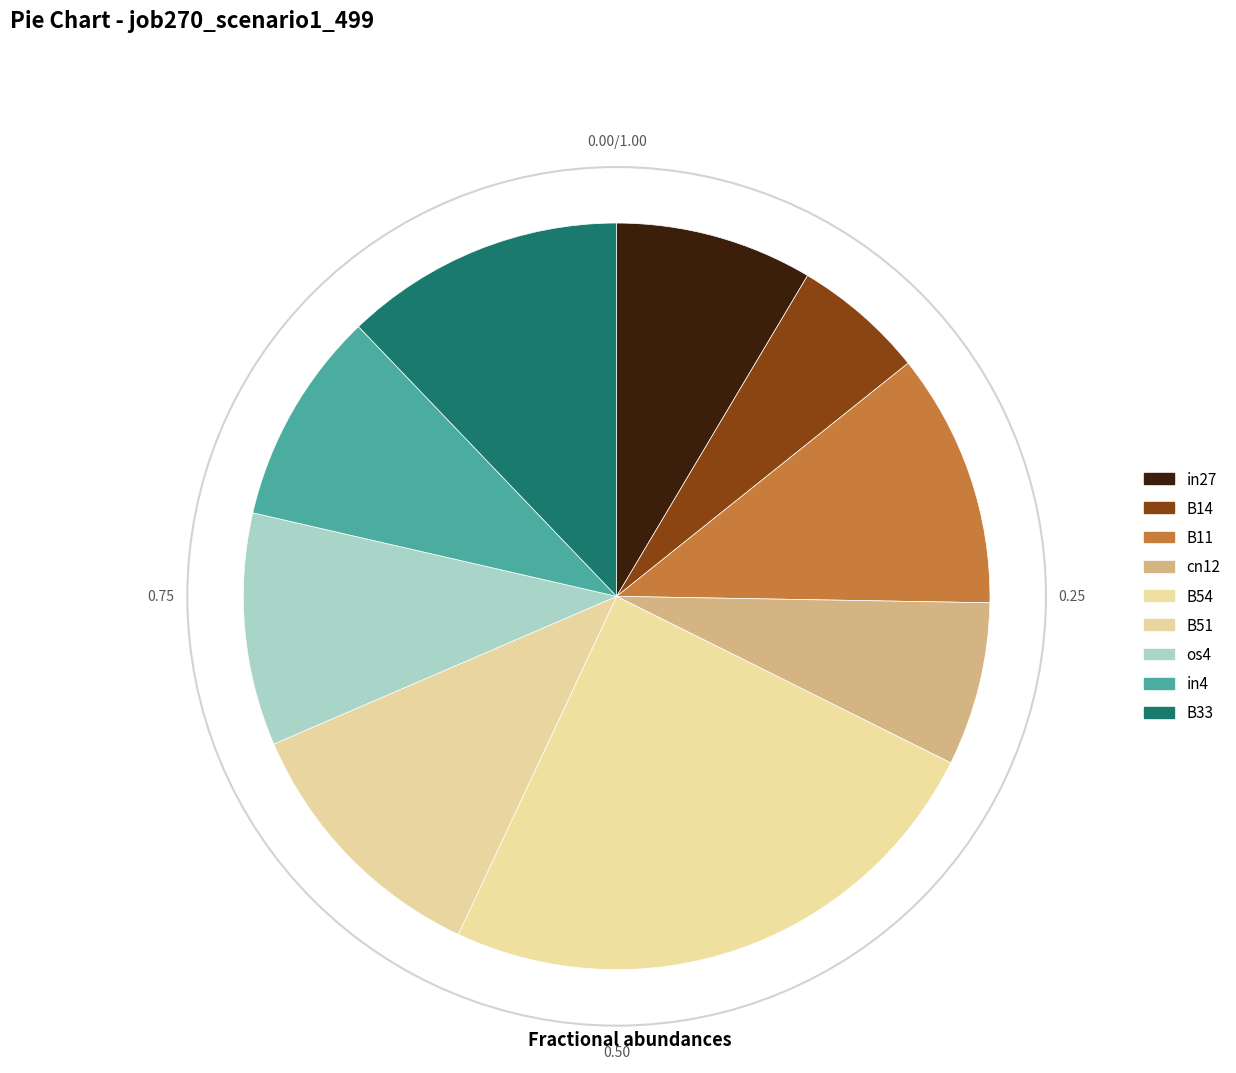

To the nearest percent, what is the difference between the os4 and B54 slice percentages?

15%